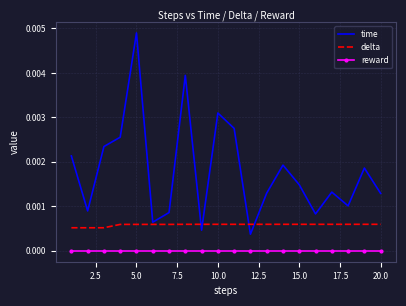

True or false: reward and time intersect in this chart.

False